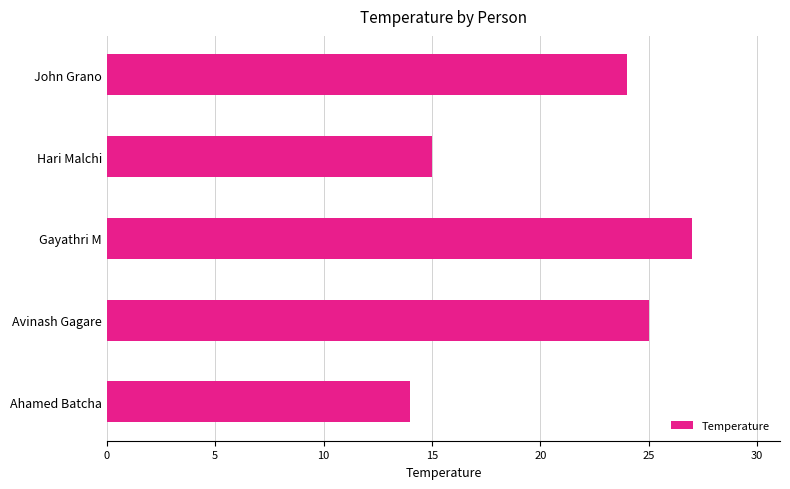

What is the approximate value at John Grano?

24